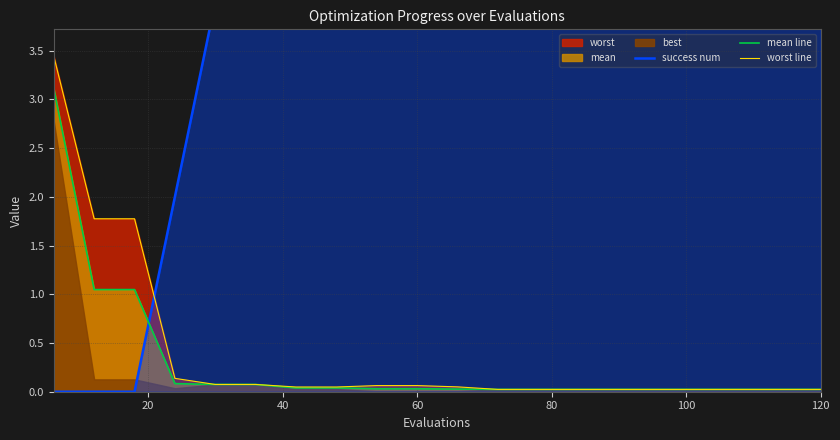

How many lines are shown in the chart?

3